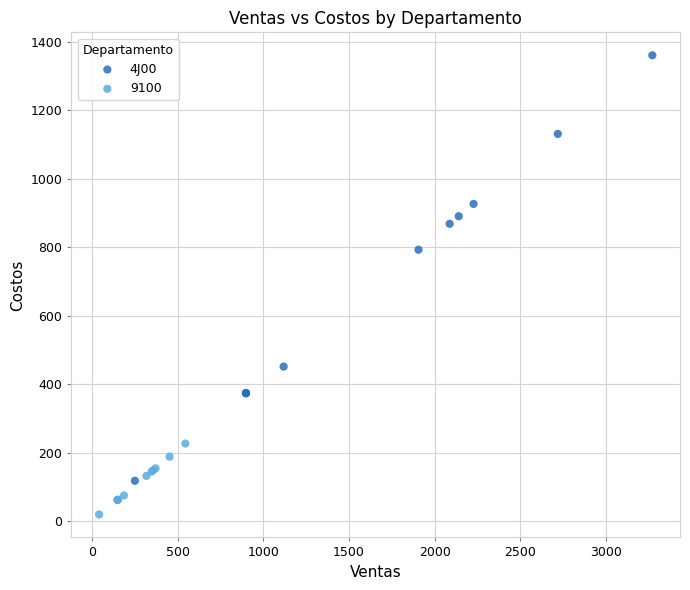

Which series has the largest Y range (max minus min)?

4J00